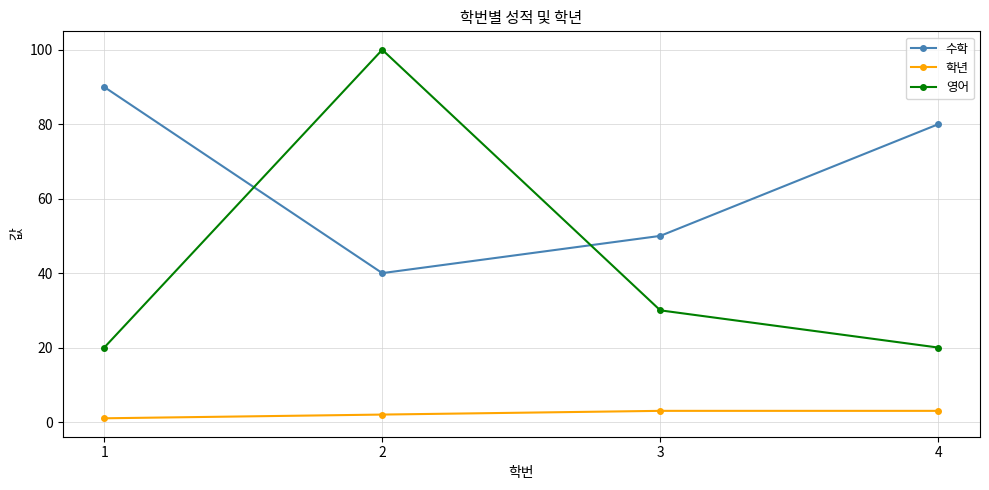

Reading left to right, what are all the values shown in this chart?

수학: 90	40	50	80
학년: 1	2	3	3
영어: 20	100	30	20